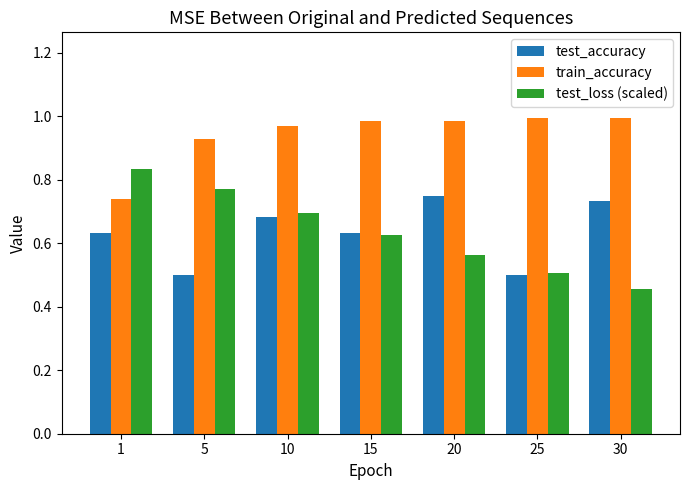

What are all the series names shown in the legend?

test_accuracy, train_accuracy, test_loss (scaled)